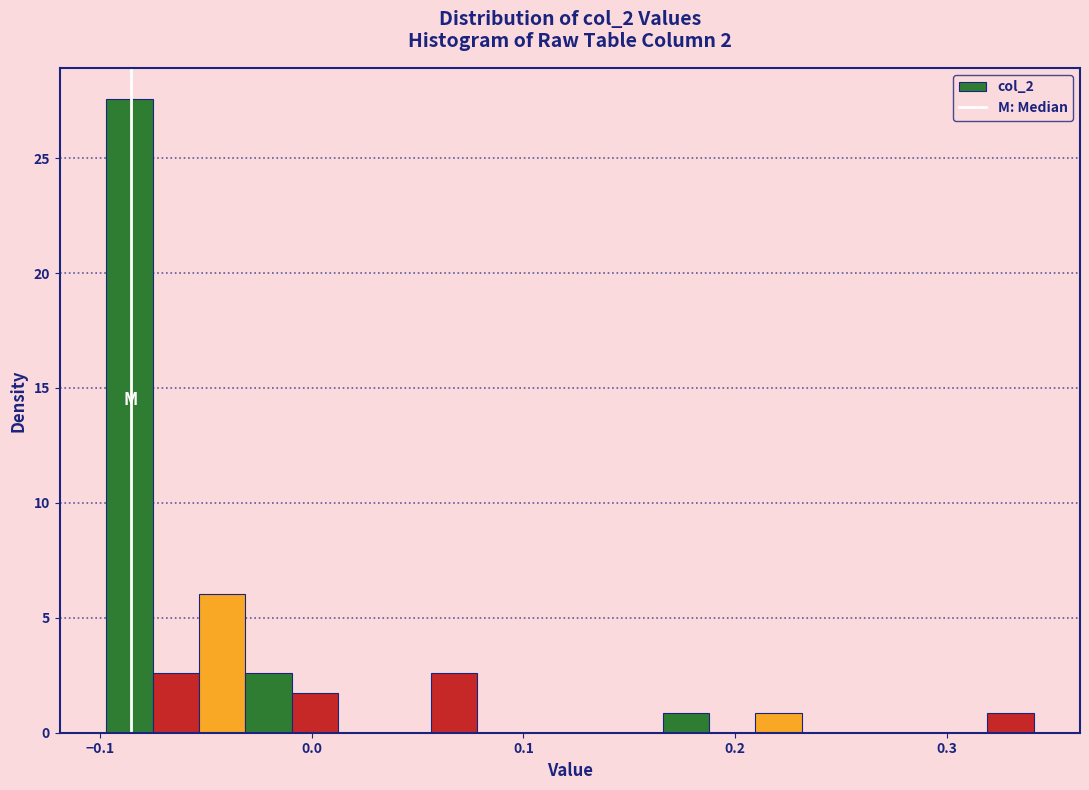

Around what value on the x-axis is the tallest bar? Give the approximate position of its centre, as read against the axis.

-0.09